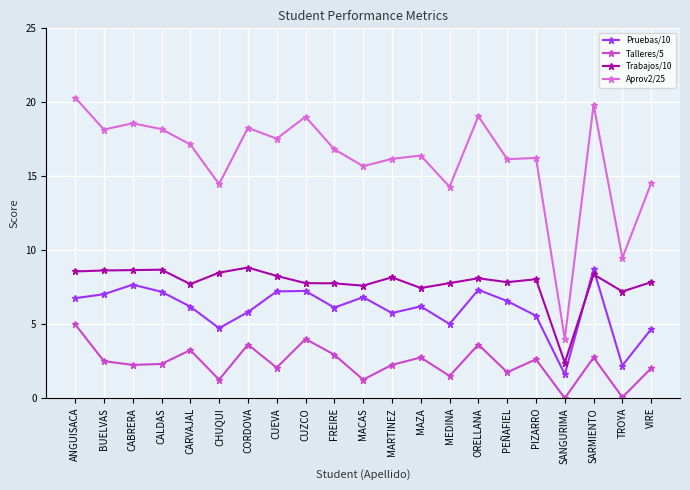

The value of Trabajos/10 at CALDAS is 8.7. True or false?

True